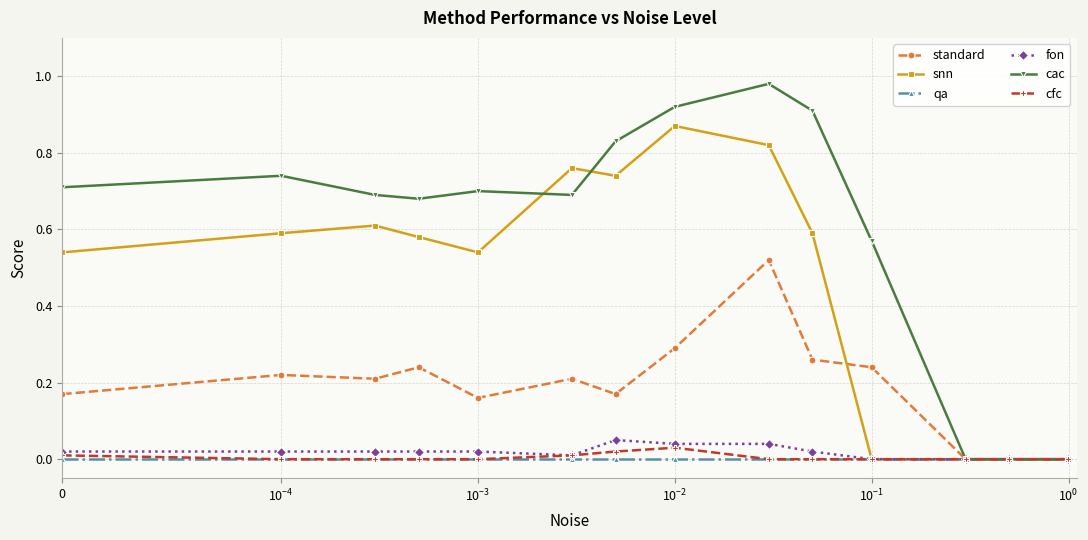

True or false: standard has more than 2 points higher than both neighbors.

True